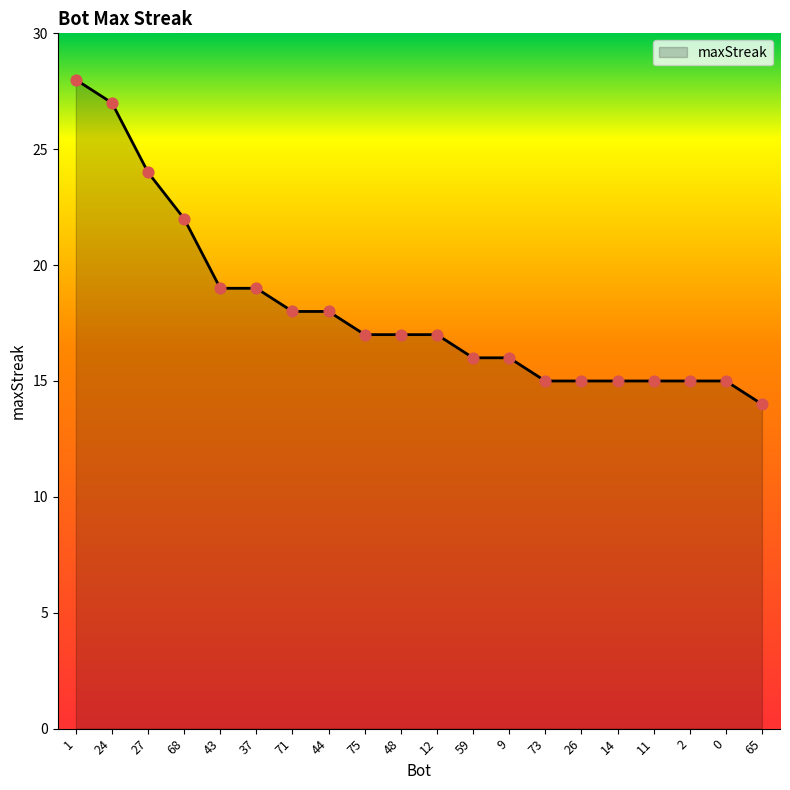

Which has a higher value, 73 or 48?

48